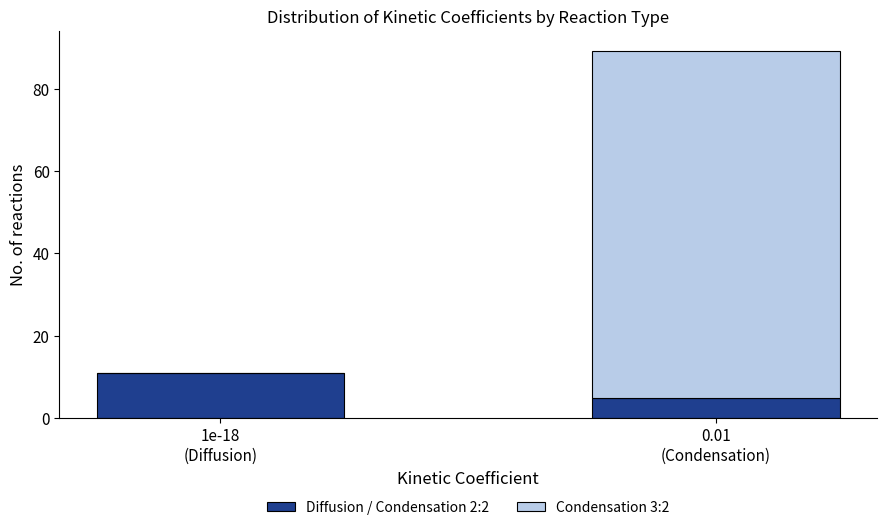

What is the highest value of the Diffusion / Condensation 2:2 series?

11